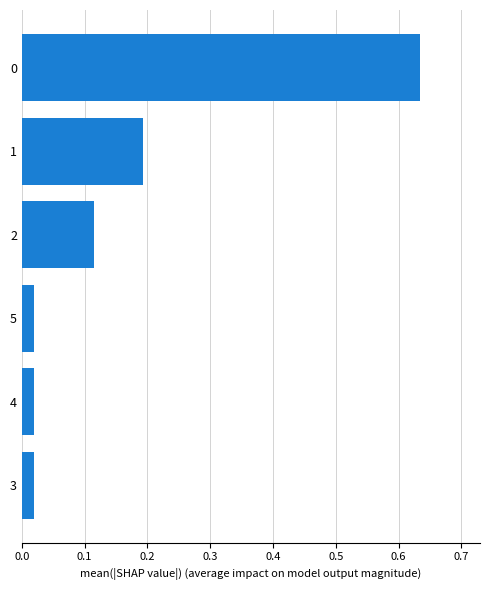

Does the chart contain any negative values?

No